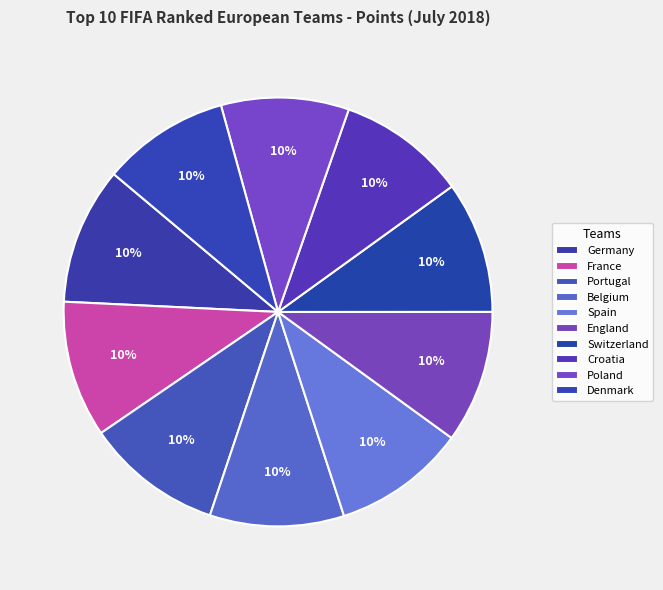

Is there a majority slice in this chart?

No